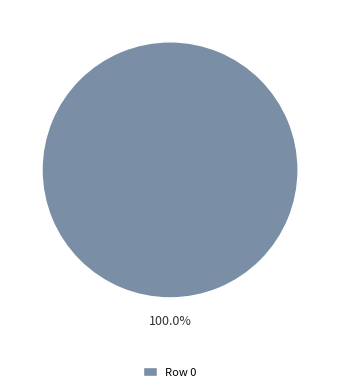

How many slices are in this pie chart?

1